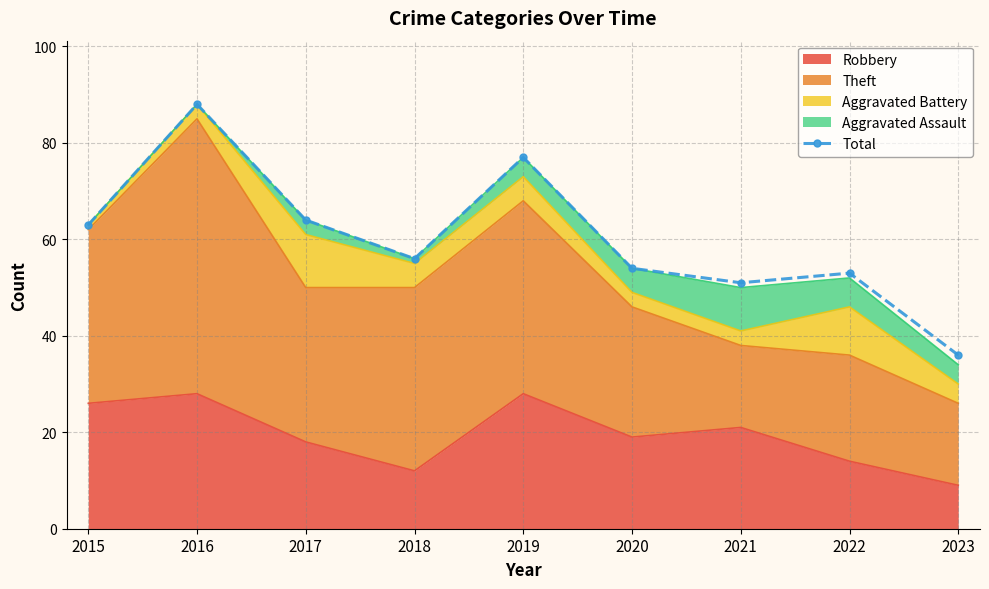

How many categories are shown in the chart?

9